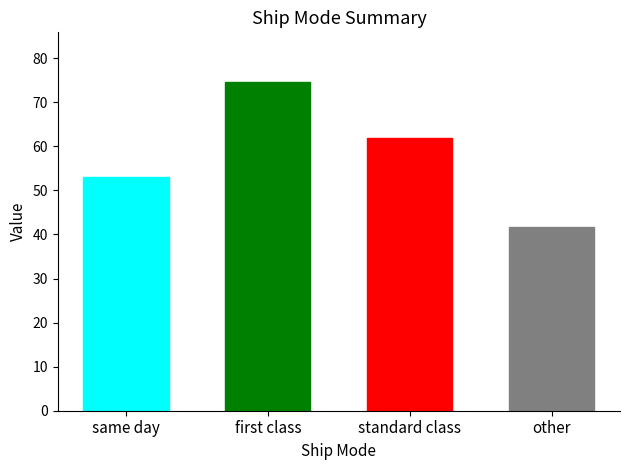

Reading right to left, extract all data points from this chart.

41.7	62.0	74.7	53.0